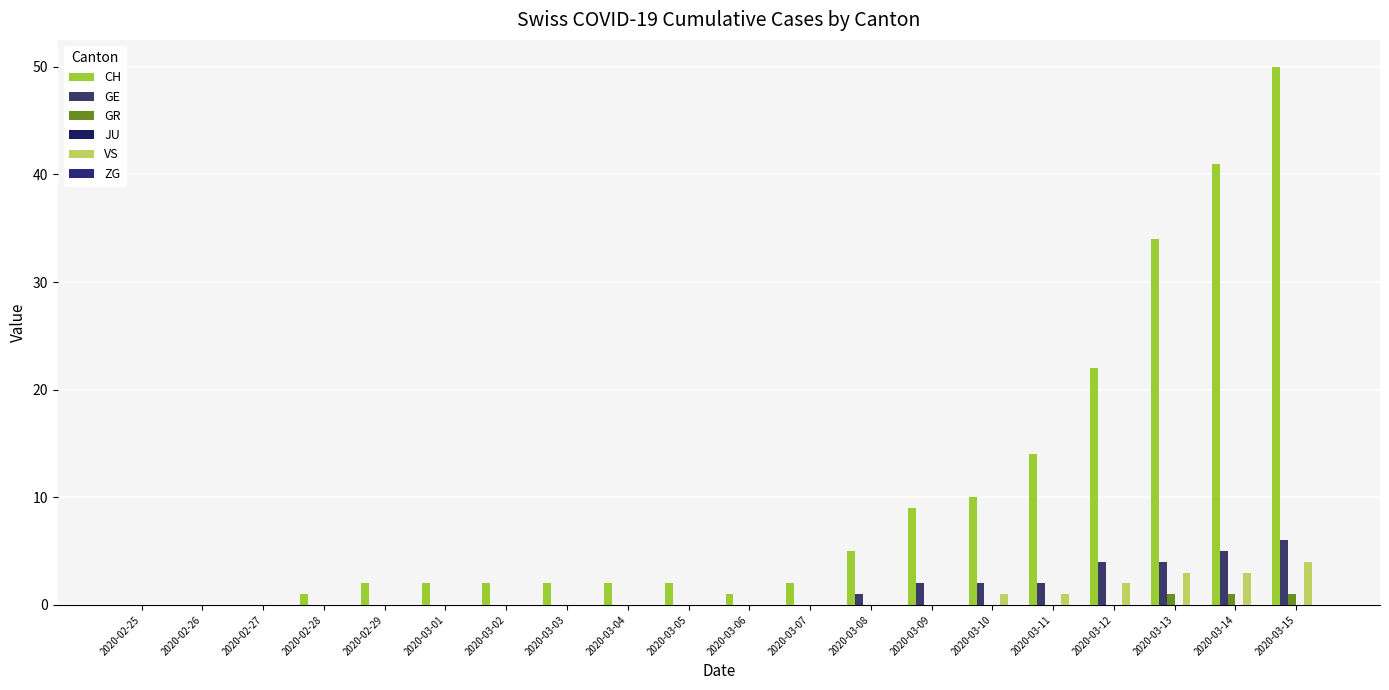

What is the sum of the CH values at 2020-02-26 and 2020-03-02?

2